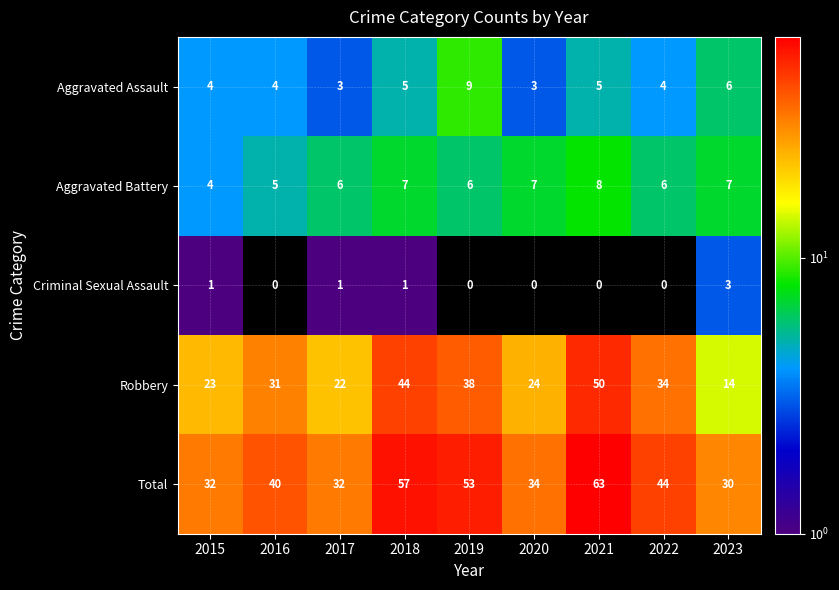

What is the sum of all Aggravated Assault values?

43